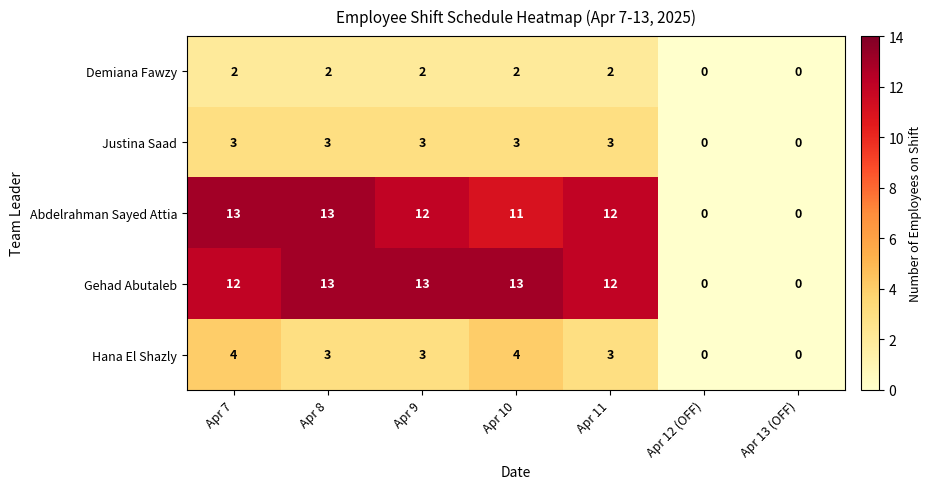

What is the sum of the Justina Saad values at Apr 10 and Apr 8?

6